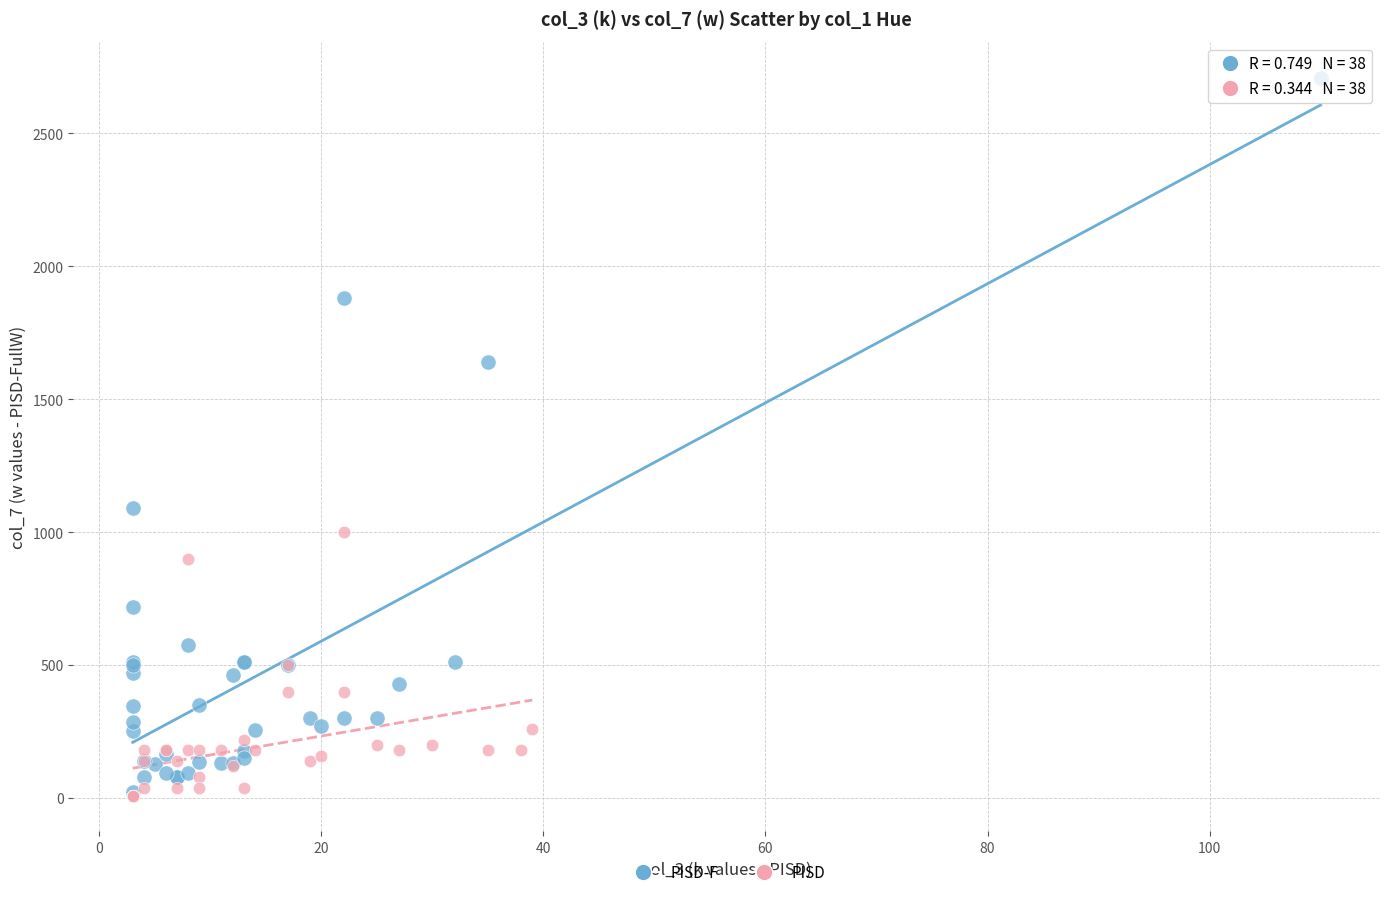

Which series reaches the maximum Y coordinate?

PISD-F